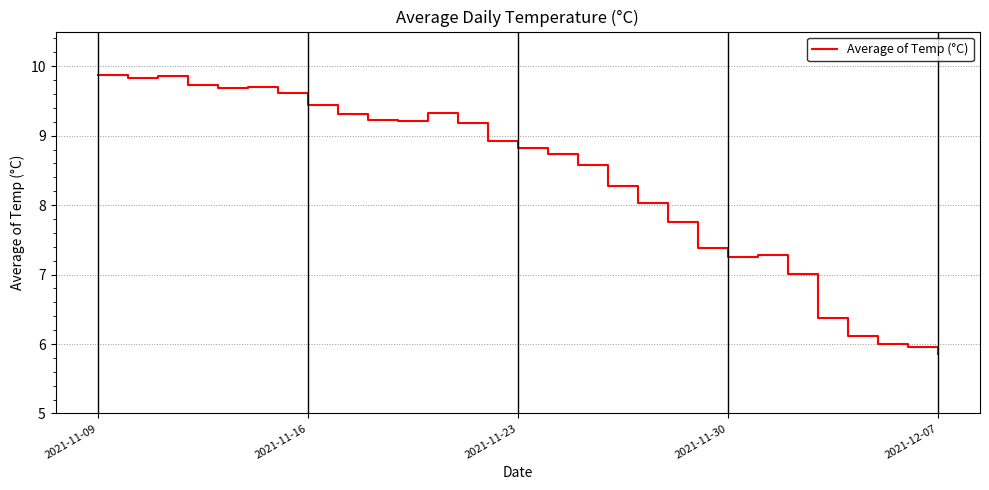

What is the minimum value shown in the chart?

5.9